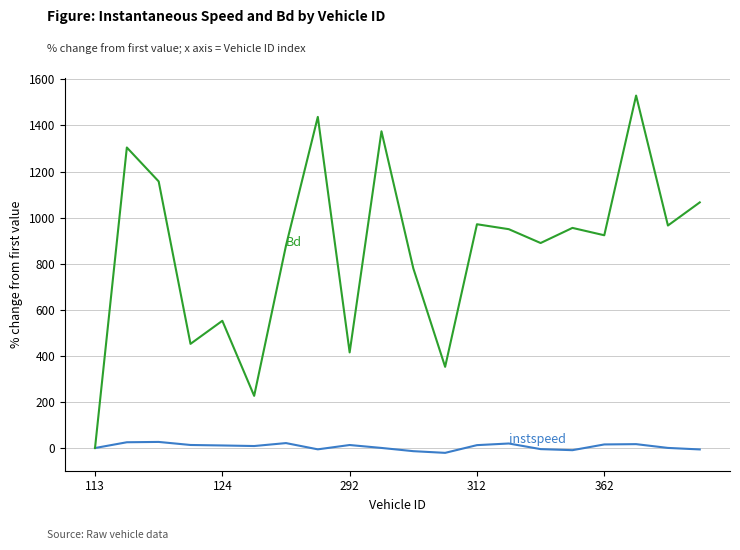

What is the maximum value shown in the chart?

1529.7